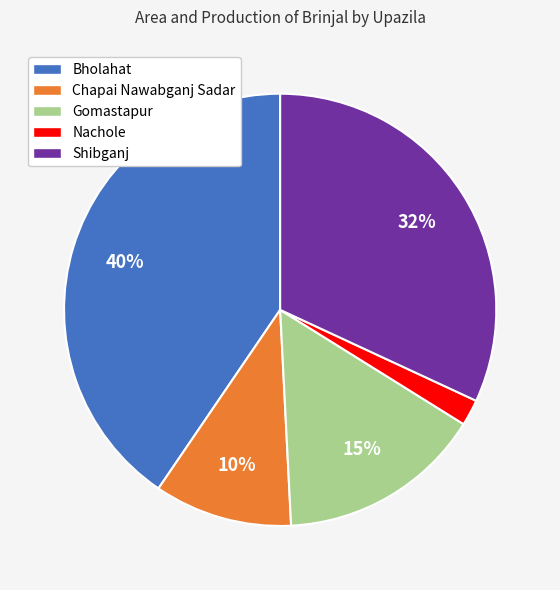

Which has a higher value, Nachole or Bholahat?

Bholahat